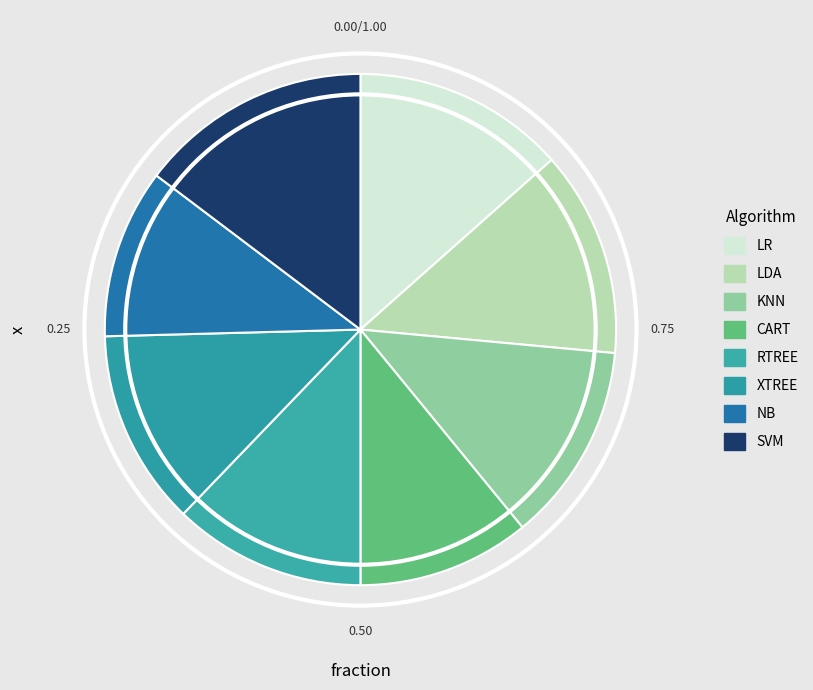

What percentage is the CART slice, to the nearest percent?

11%